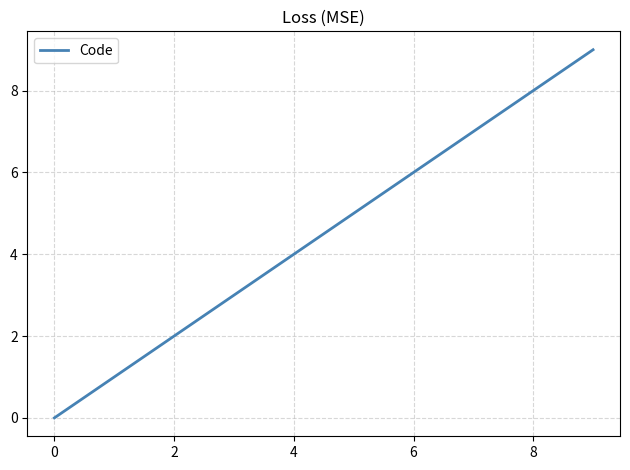

Reading left to right, transcribe all the data shown in this chart.

0	1	2	9